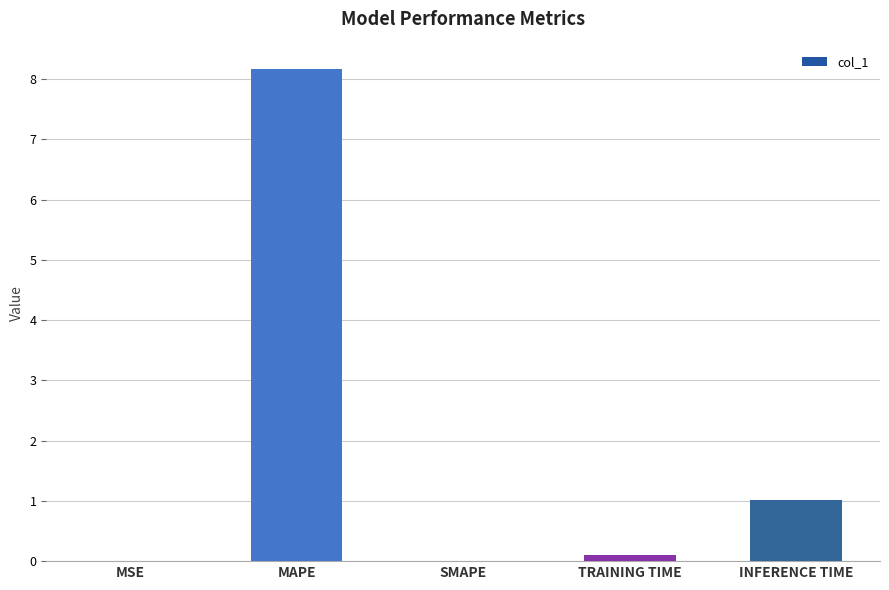

What is the greatest value displayed?

8.2